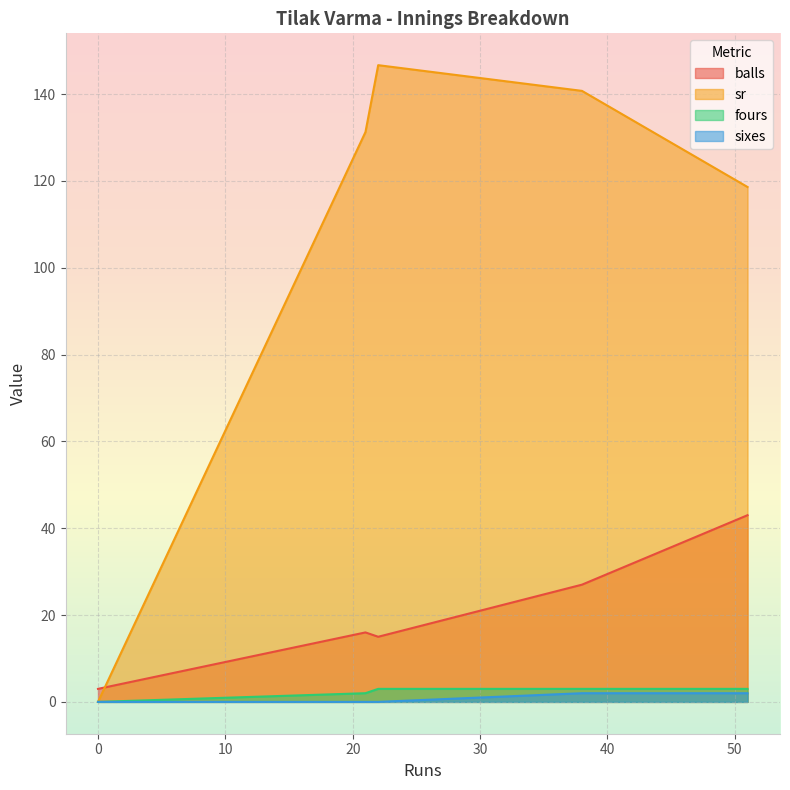

How many categories are shown in the chart?

5